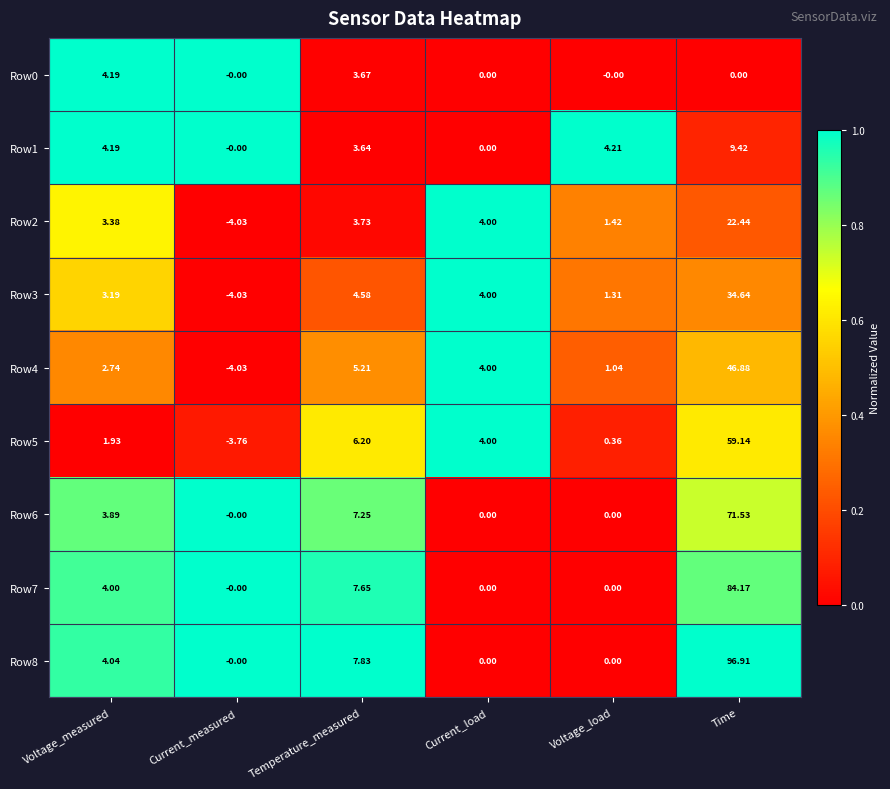

At which category does the chart reach its peak across all series?

Time